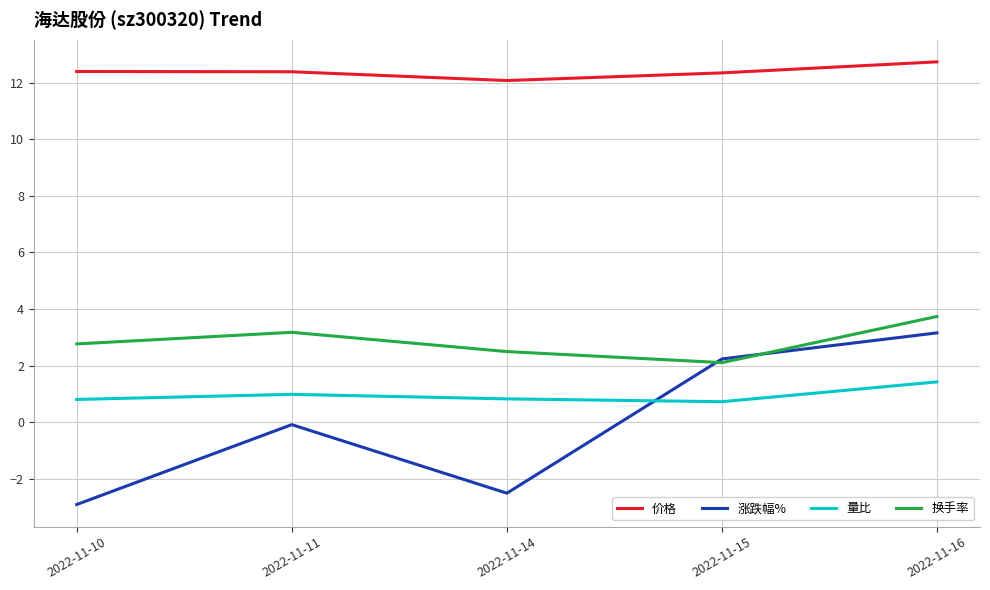

Rank the series at 2022-11-14 from lowest to highest value.

涨跌幅%, 量比, 换手率, 价格